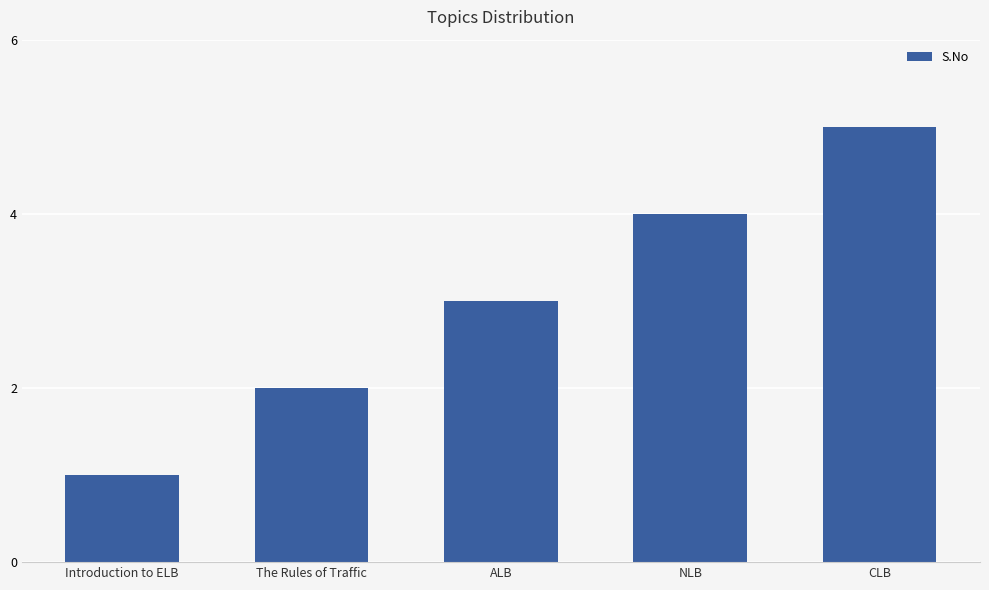

Rank the categories by value from highest to lowest.

CLB, NLB, ALB, The Rules of Traffic, Introduction to ELB